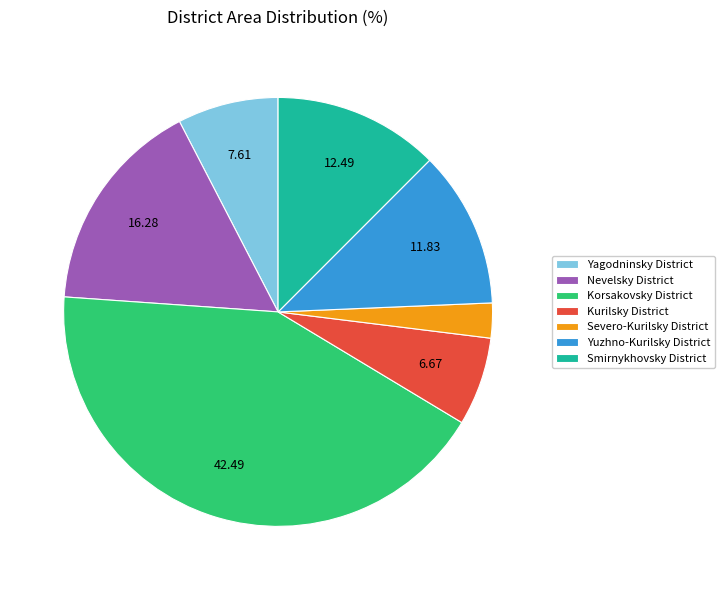

Combined, do Smirnykhovsky District and Korsakovsky District account for over 50%?

Yes